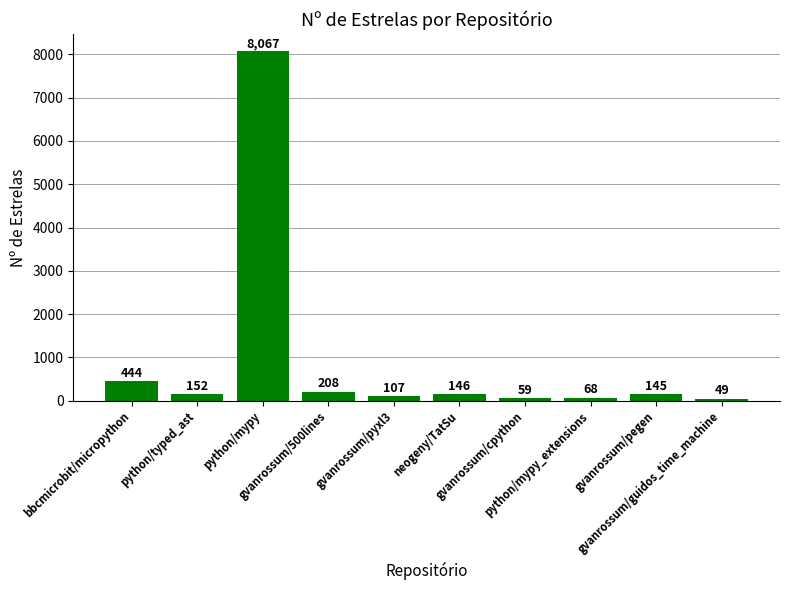

Count the number of data series in this chart.

1